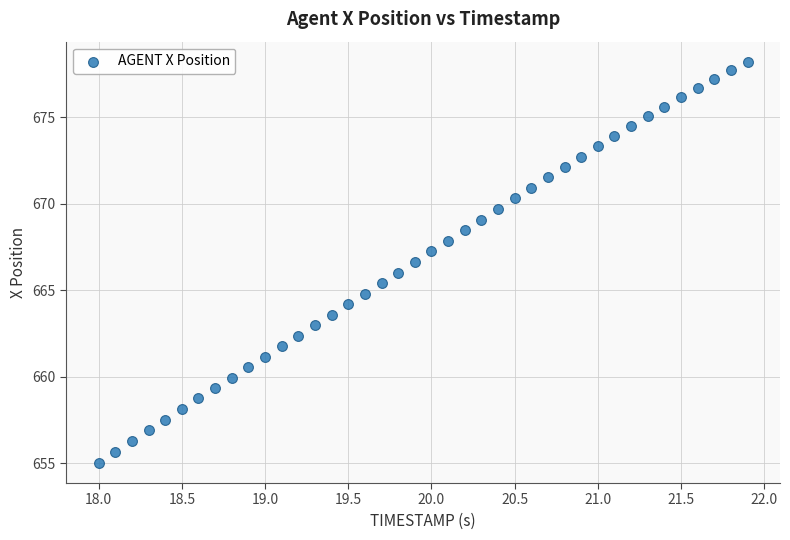

What is the range of Y values (max minus min)?

23.2